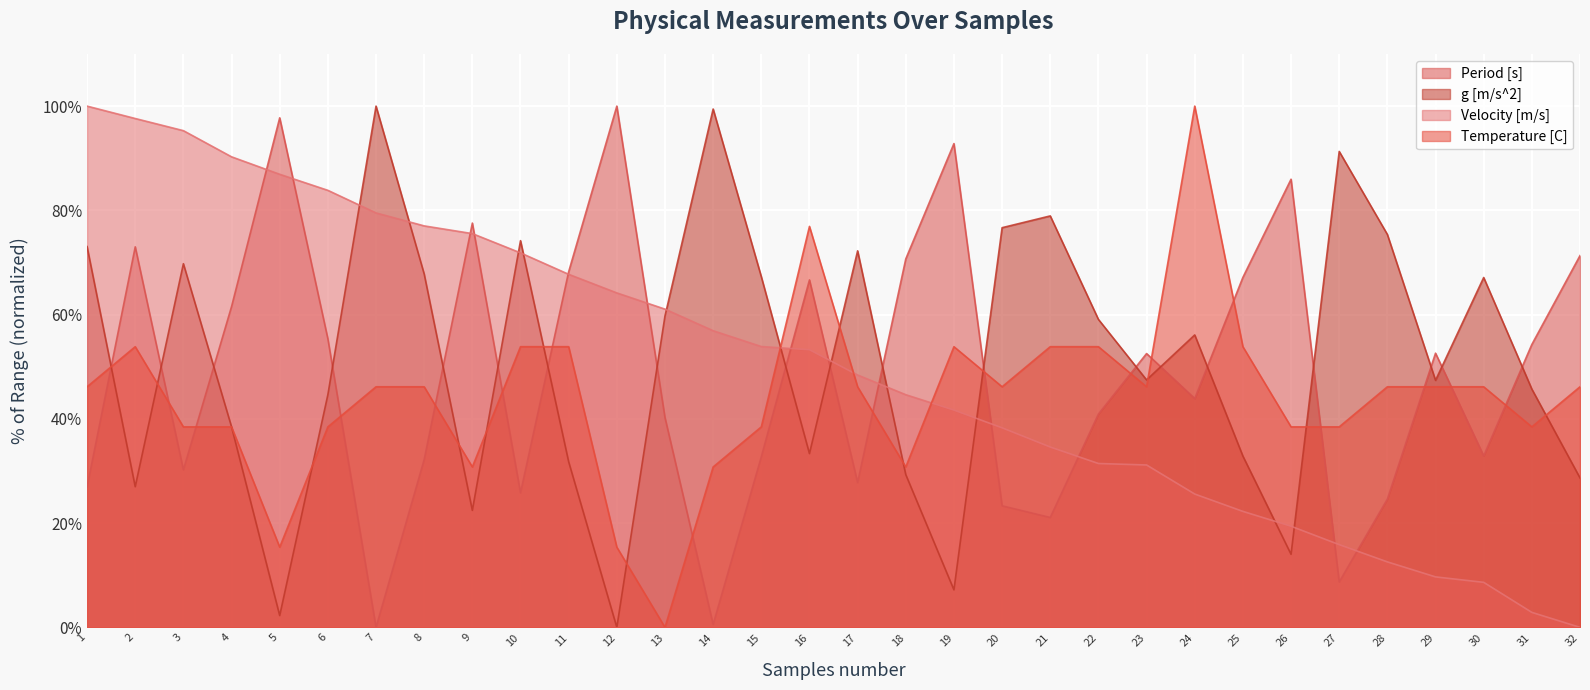

The value of Period [s] at 28 is 24.6. True or false?

True